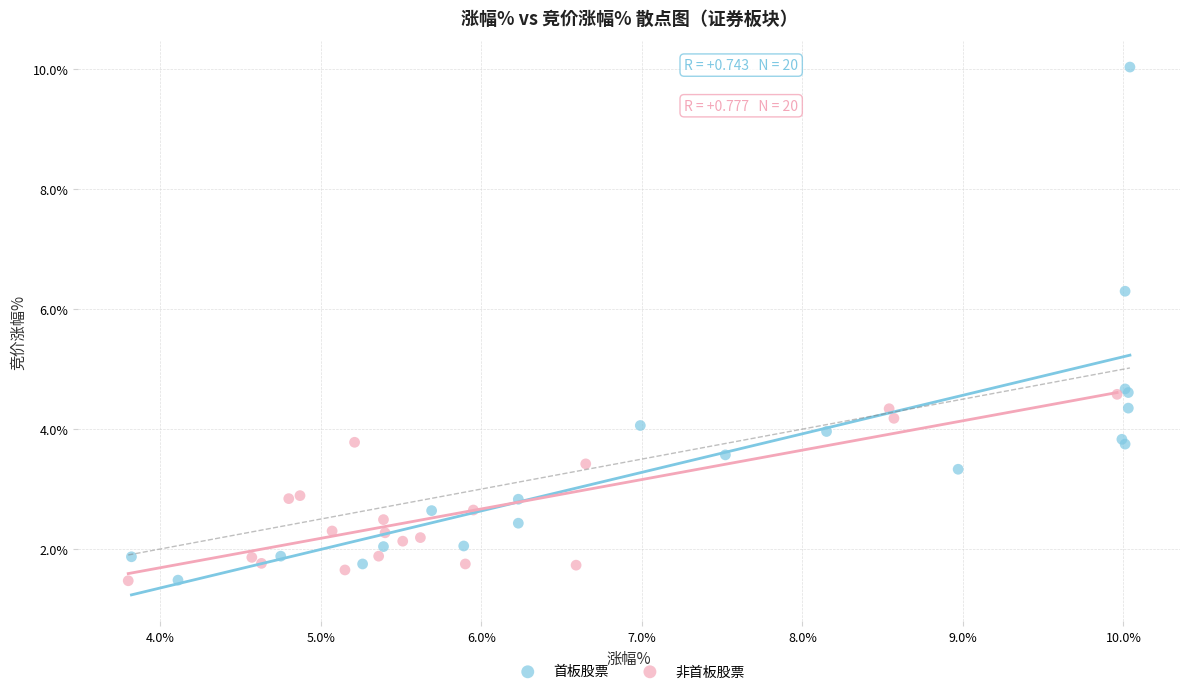

What are all the series names shown in the legend?

首板股票, 非首板股票